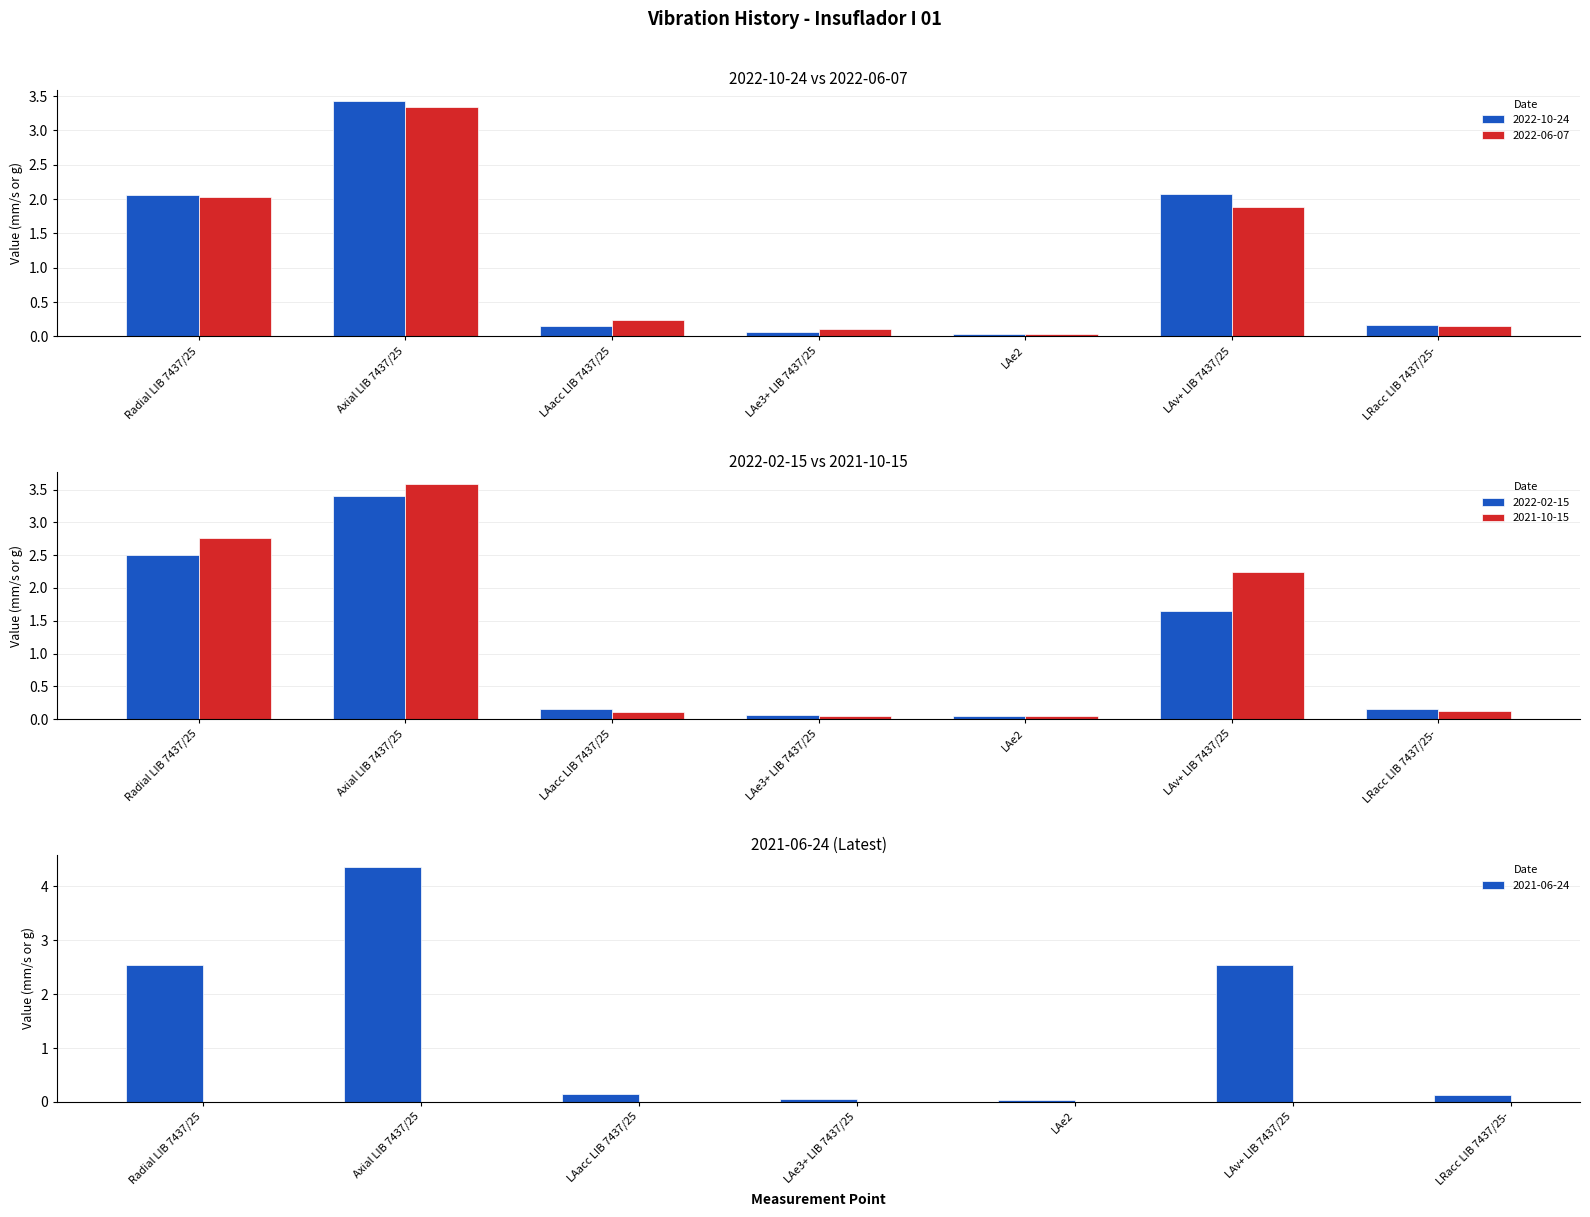

What is the sum of the values at LAe3+ LIB 7437/25 and LAe2?

0.1